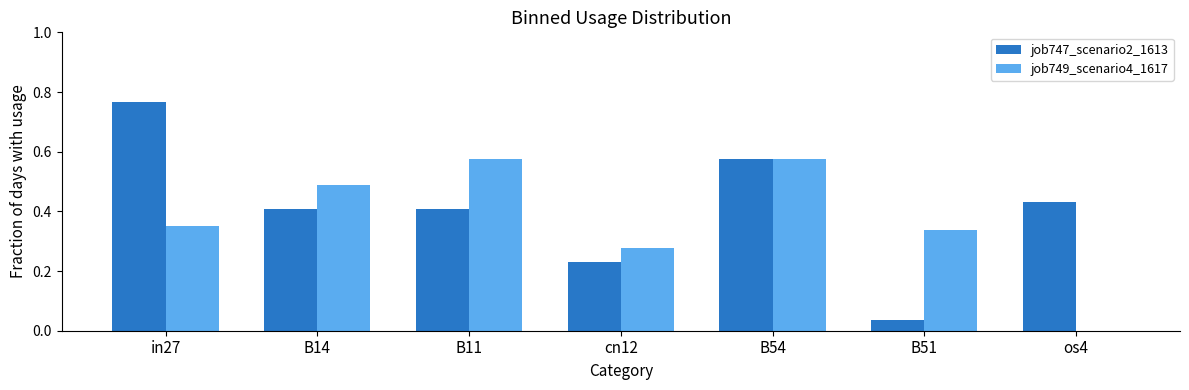

How many categories are shown in the chart?

7